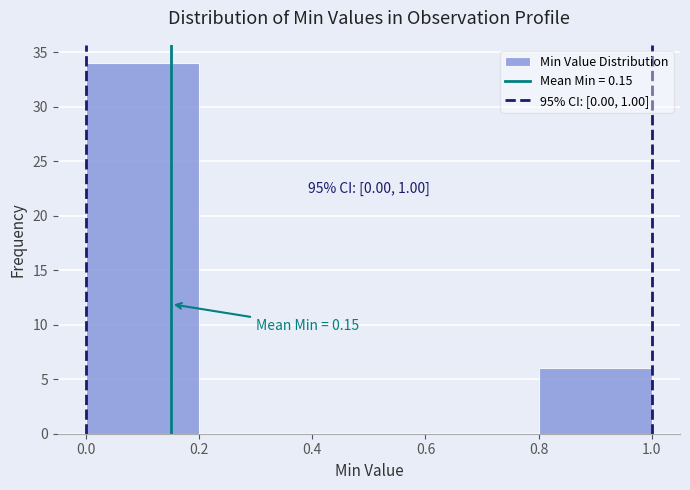

Over which range of the x-axis is the bar tallest?

0.0 to 0.2